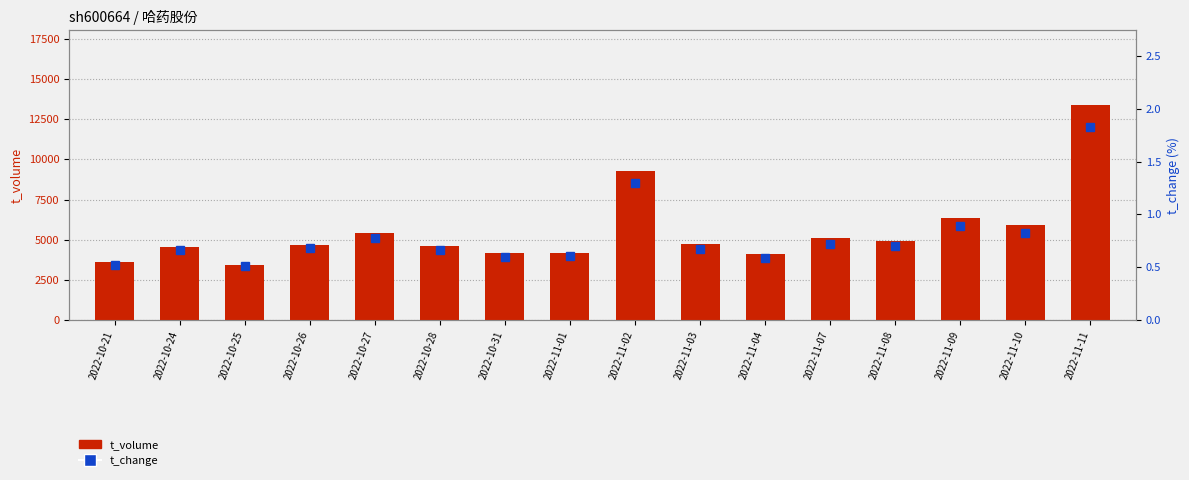

Reading left to right, what are all the values shown in this chart?

t_volume: 3624.0	4553.0	3414.0	4649.0	5444.0	4592.0	4160.0	4192.0	9305.0	4702.0	4133.0	5081.0	4909.0	6325.0	5900.0	13365.0
t_change: 0.5	0.7	0.5	0.7	0.8	0.7	0.6	0.6	1.3	0.7	0.6	0.7	0.7	0.9	0.8	1.8